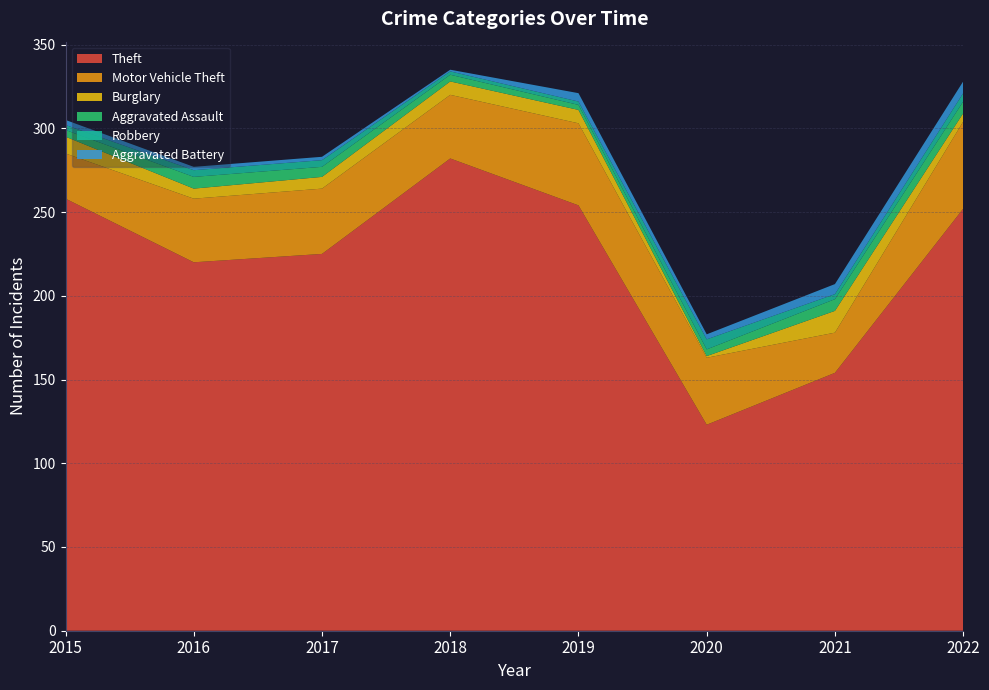

Reading left to right, extract all data points from this chart.

Theft: 2015=258	2016=220	2017=225	2018=282	2019=254	2020=123	2021=154	2022=252
Motor Vehicle Theft: 2015=27	2016=38	2017=39	2018=38	2019=49	2020=40	2021=24	2022=52
Burglary: 2015=10	2016=6	2017=7	2018=8	2019=8	2020=1	2021=13	2022=5
Aggravated Assault: 2015=4	2016=7	2017=6	2018=4	2019=3	2020=4	2021=7	2022=7
Robbery: 2015=3	2016=4	2017=4	2018=2	2019=2	2020=6	2021=3	2022=5
Aggravated Battery: 2015=3	2016=2	2017=2	2018=1	2019=5	2020=3	2021=6	2022=7